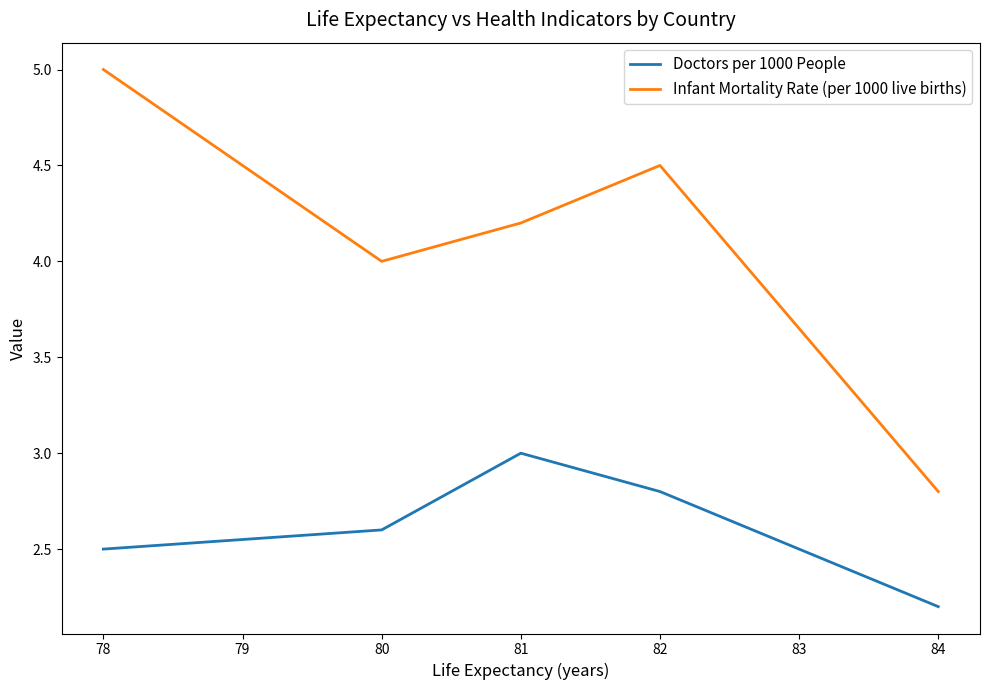

Is it true that Infant Mortality Rate (per 1000 live births) equals 4.5 at 82?

True